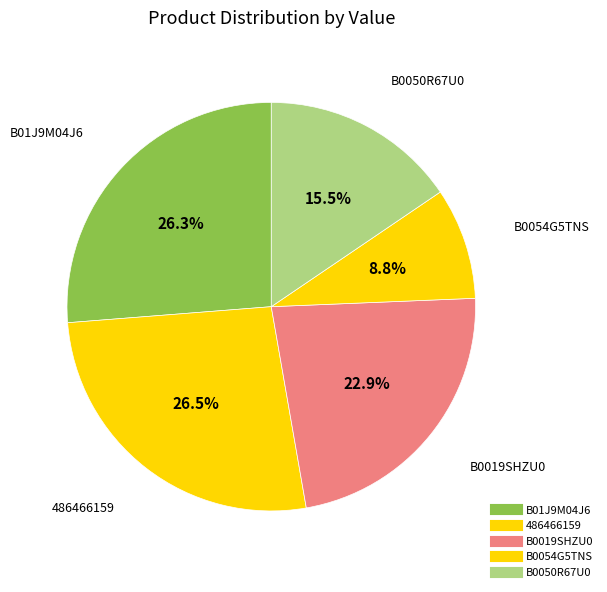

Count the number of slices in the pie.

5